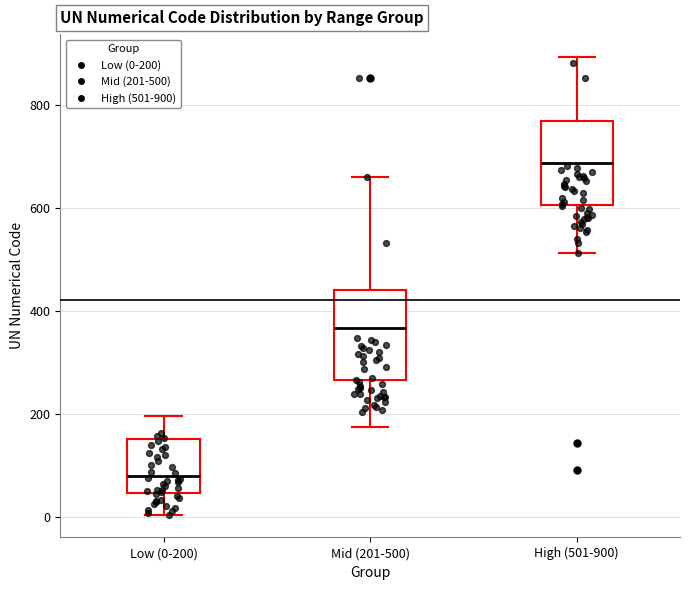

Reading left to right, read every box against the y-axis: the position of its median line, the range the box covers, and the ends of its whiskers. The values are not printed on the chart, so give them approximately, as read against the axis.

Low (0-200): median 80, box 40 to 160, whiskers 0 to 200
Mid (201-500): median 360, box 260 to 440, whiskers 180 to 660
High (501-900): median 680, box 600 to 760, whiskers 520 to 900